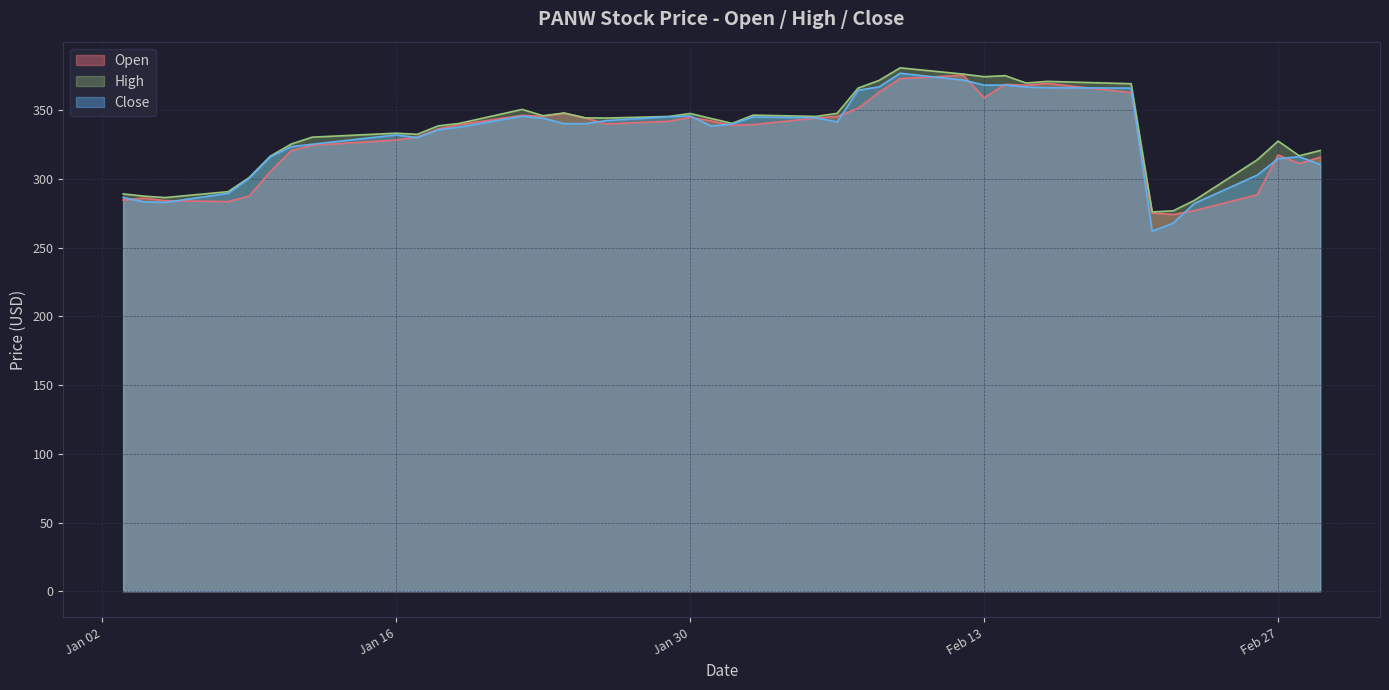

At which category is the sum across all series the highest?

2024-02-09